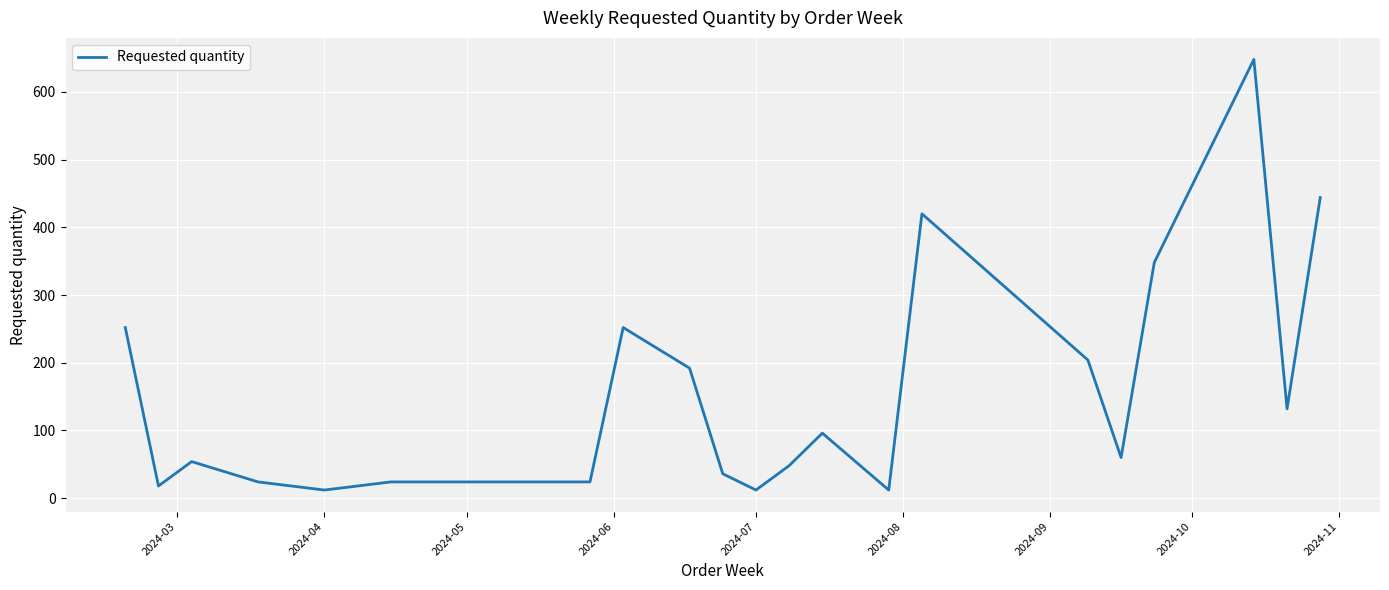

What is the difference between the maximum and minimum values?

636